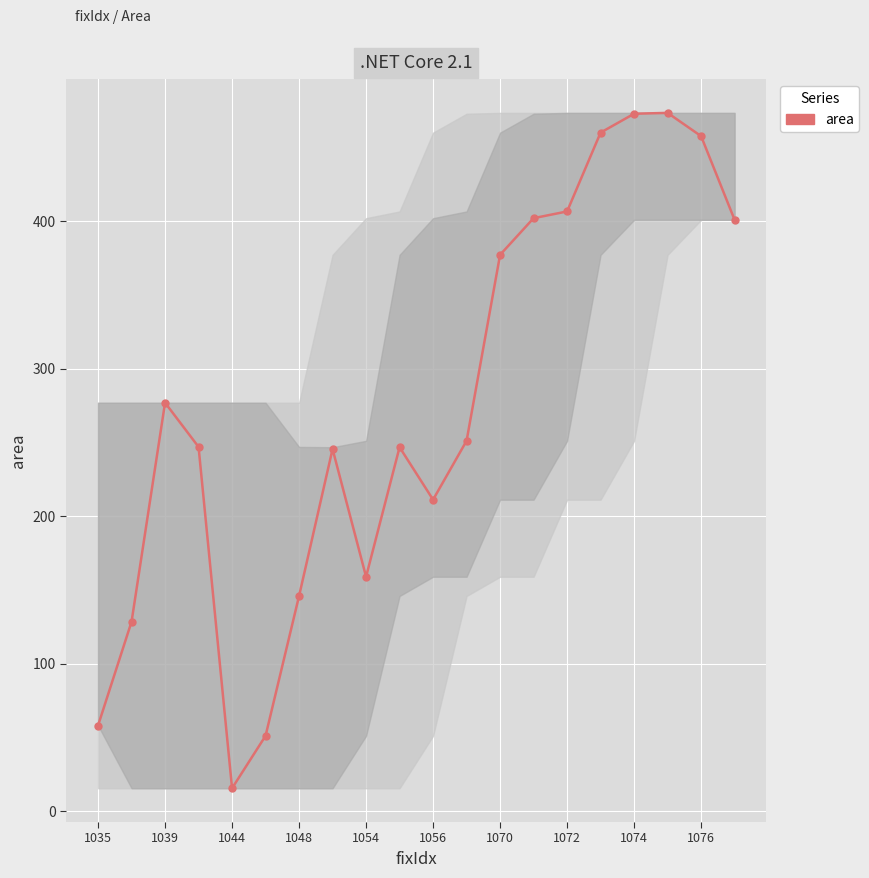

How many points are lower than both their immediate neighbors (excluding endpoints)?

3